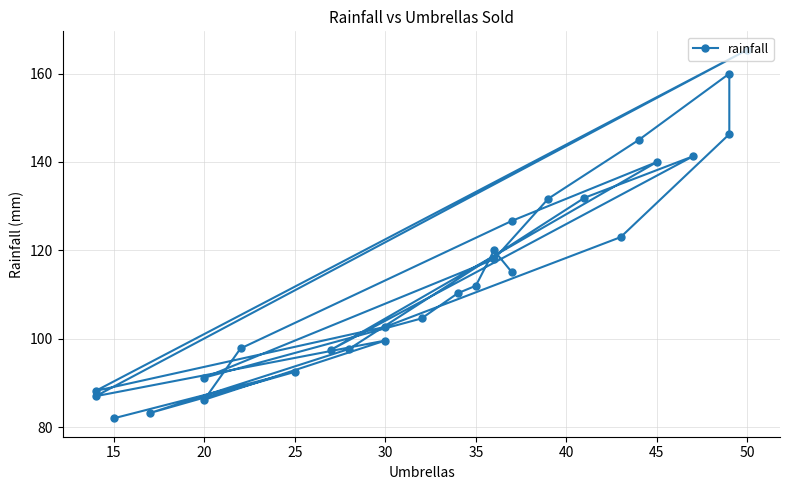

What is the minimum value shown in the chart?

82.0